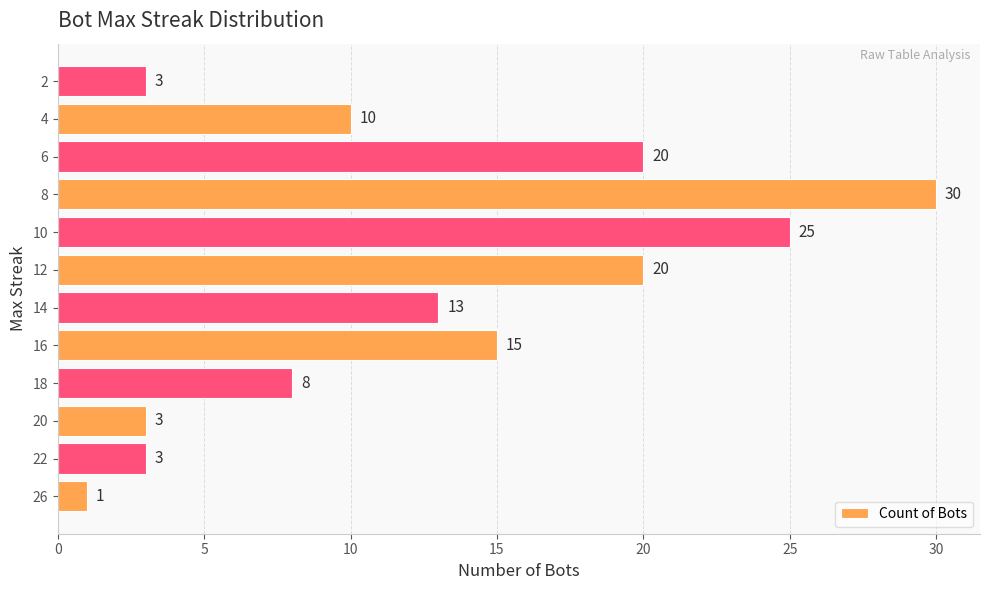

What is the difference between the second highest and second lowest values?

22